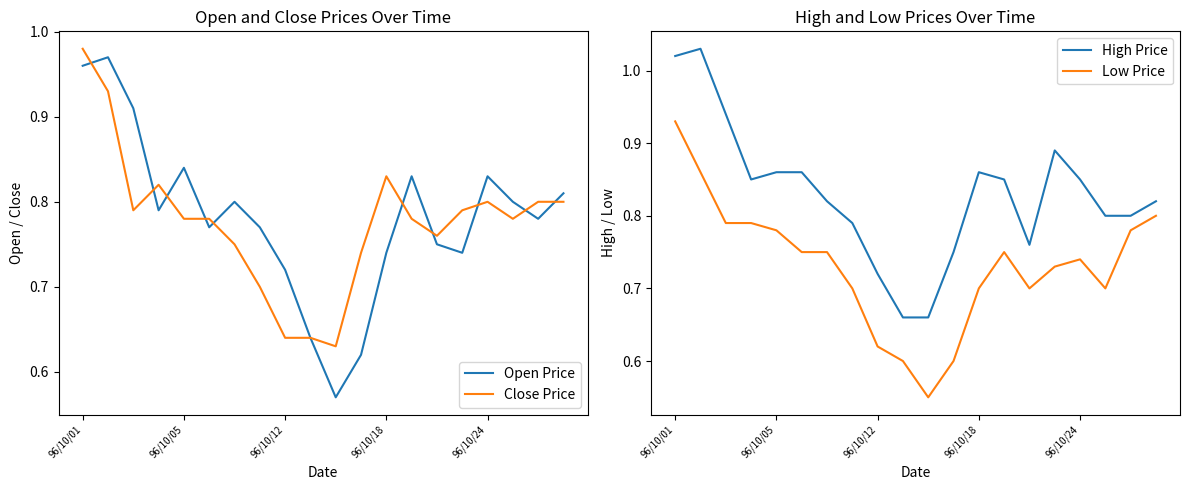

How many lines are shown in the chart?

4